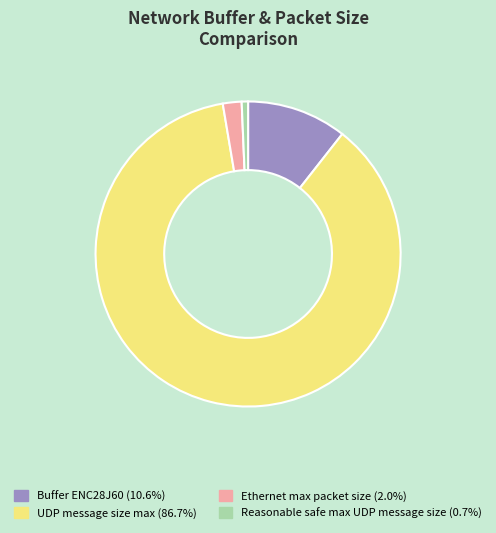

Do UDP message size max and Reasonable safe max UDP message size together represent more than half of the pie?

Yes